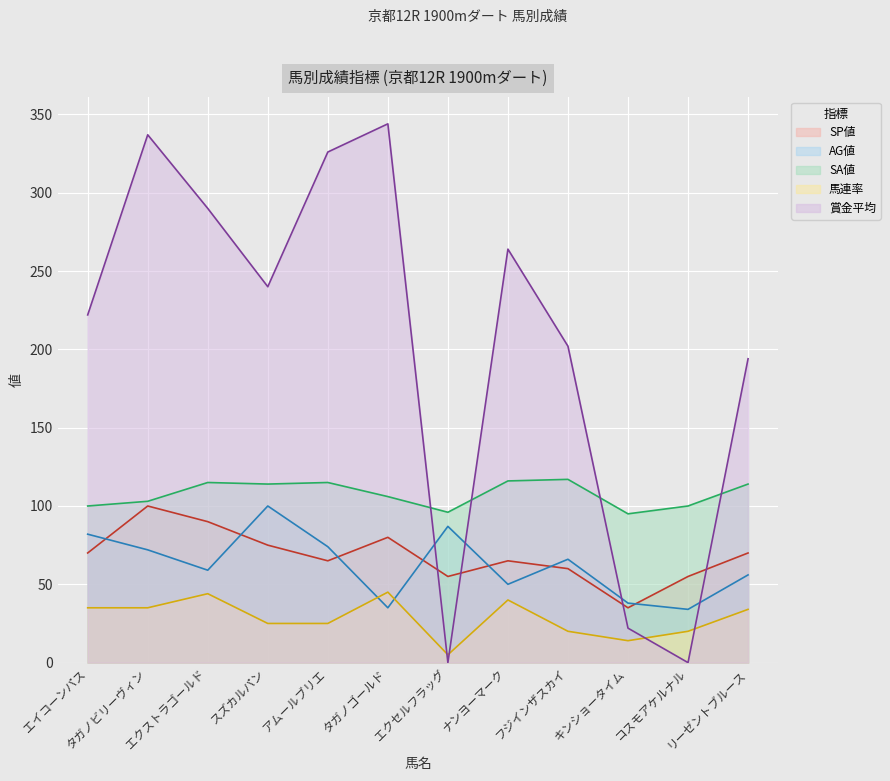

Reading left to right, extract all data points from this chart.

SP値: エイコーンパス=70	タガノビリーヴィン=100	エクストラゴールド=90	スズカルパン=75	アムールブリエ=65	タガノゴールド=80	エクセルフラッグ=55	ナンヨーマーク=65	フジインザスカイ=60	キンショータイム=35	コスモアケルナル=55	リーゼントブルース=70
AG値: エイコーンパス=82	タガノビリーヴィン=72	エクストラゴールド=59	スズカルパン=100	アムールブリエ=74	タガノゴールド=35	エクセルフラッグ=87	ナンヨーマーク=50	フジインザスカイ=66	キンショータイム=38	コスモアケルナル=34	リーゼントブルース=56
SA値: エイコーンパス=100	タガノビリーヴィン=103	エクストラゴールド=115	スズカルパン=114	アムールブリエ=115	タガノゴールド=106	エクセルフラッグ=96	ナンヨーマーク=116	フジインザスカイ=117	キンショータイム=95	コスモアケルナル=100	リーゼントブルース=114
馬連率: エイコーンパス=35	タガノビリーヴィン=35	エクストラゴールド=44	スズカルパン=25	アムールブリエ=25	タガノゴールド=45	エクセルフラッグ=5	ナンヨーマーク=40	フジインザスカイ=20	キンショータイム=14	コスモアケルナル=20	リーゼントブルース=34
賞金平均: エイコーンパス=222	タガノビリーヴィン=337	エクストラゴールド=290	スズカルパン=240	アムールブリエ=326	タガノゴールド=344	エクセルフラッグ=0	ナンヨーマーク=264	フジインザスカイ=202	キンショータイム=22	コスモアケルナル=0	リーゼントブルース=194